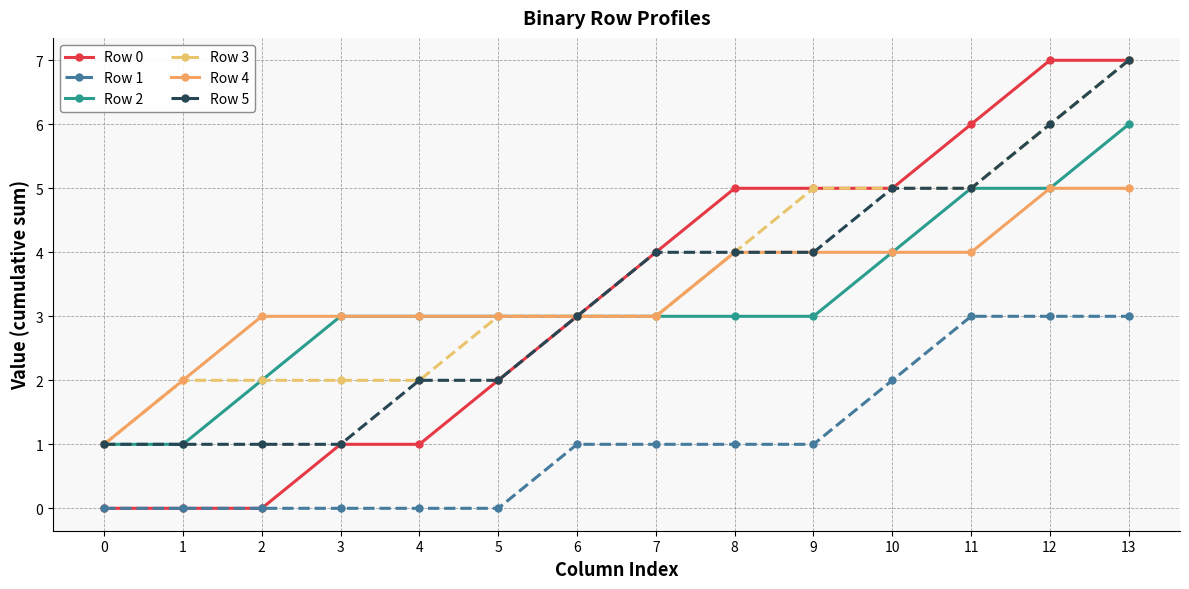

What is the average value of the Row 1 series?

1